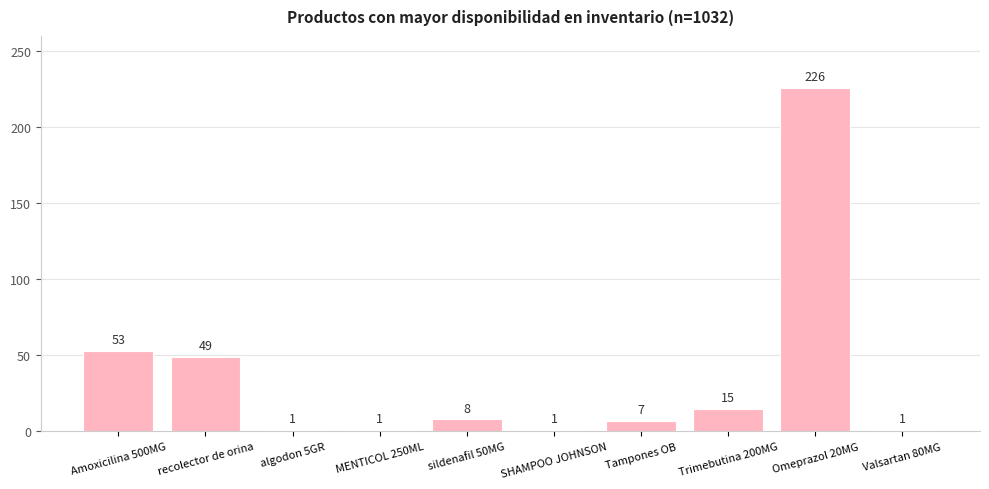

Approximately how many times larger is the value at Omeprazol 20MG compared to sildenafil 50MG?

28.2